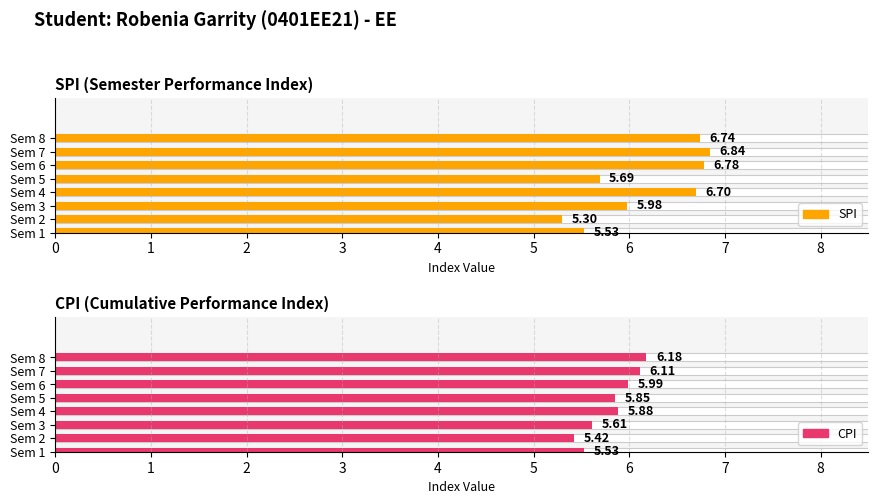

Reading right to left, what are all the values shown in this chart?

SPI: 8=6.7	7=6.8	6=6.8	5=5.7	4=6.7	3=6.0	2=5.3	1=5.5
CPI: 8=6.2	7=6.1	6=6.0	5=5.8	4=5.9	3=5.6	2=5.4	1=5.5